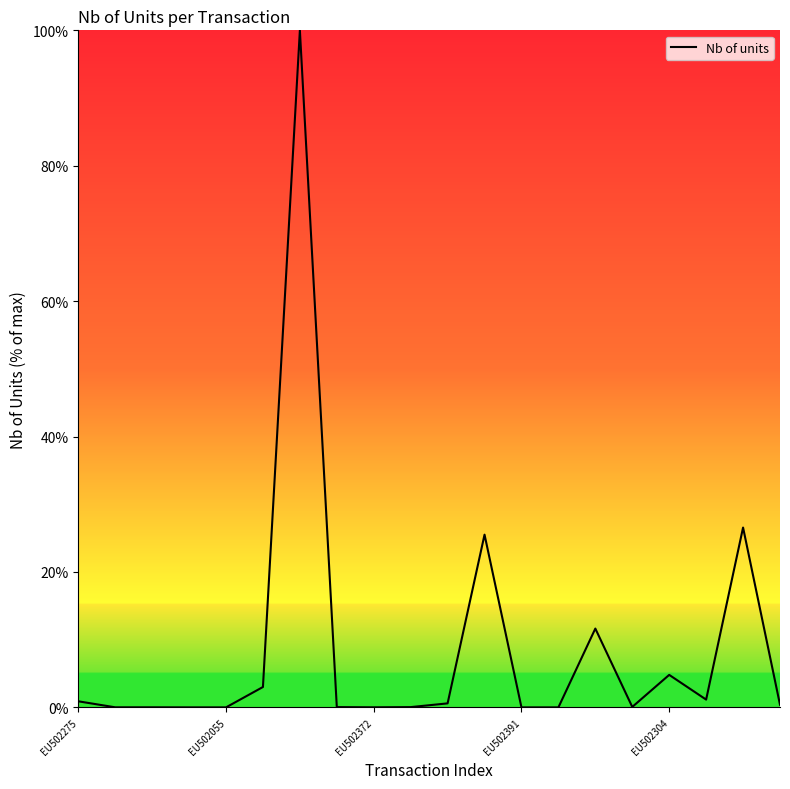

What is the maximum value shown in the chart?

100.0